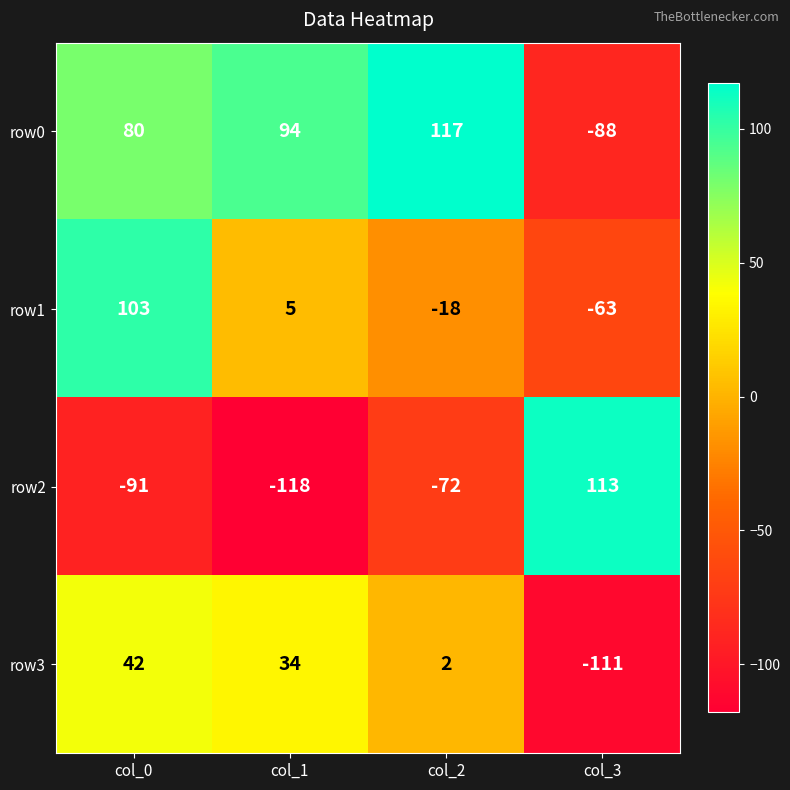

At which label does row2 first exceed -72?

col_3